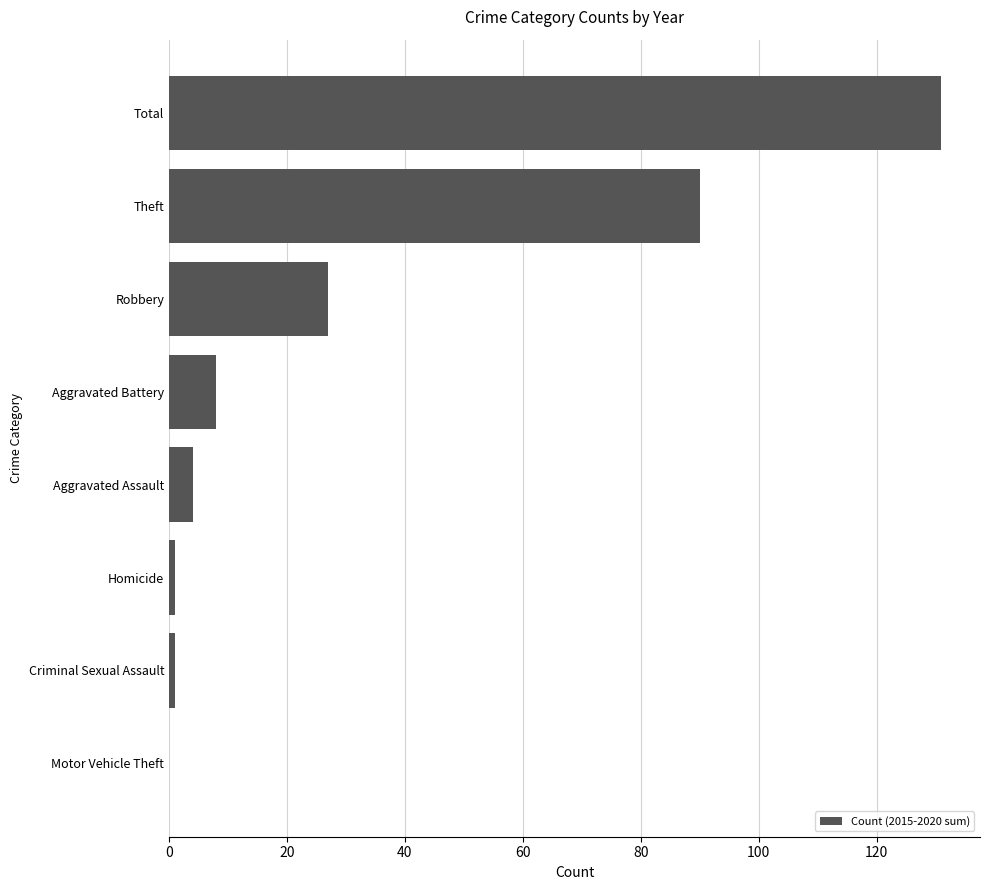

How many positive values are there?

7